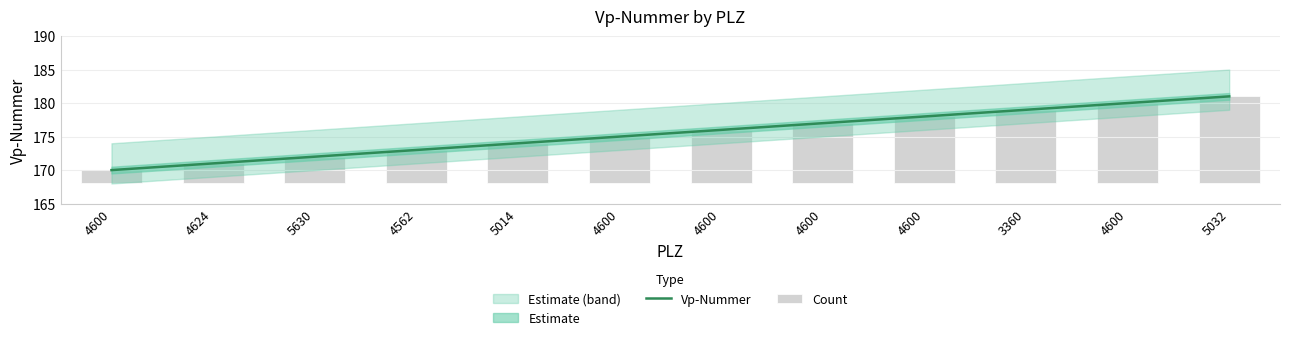

At which category is the sum across all series the highest?

5032